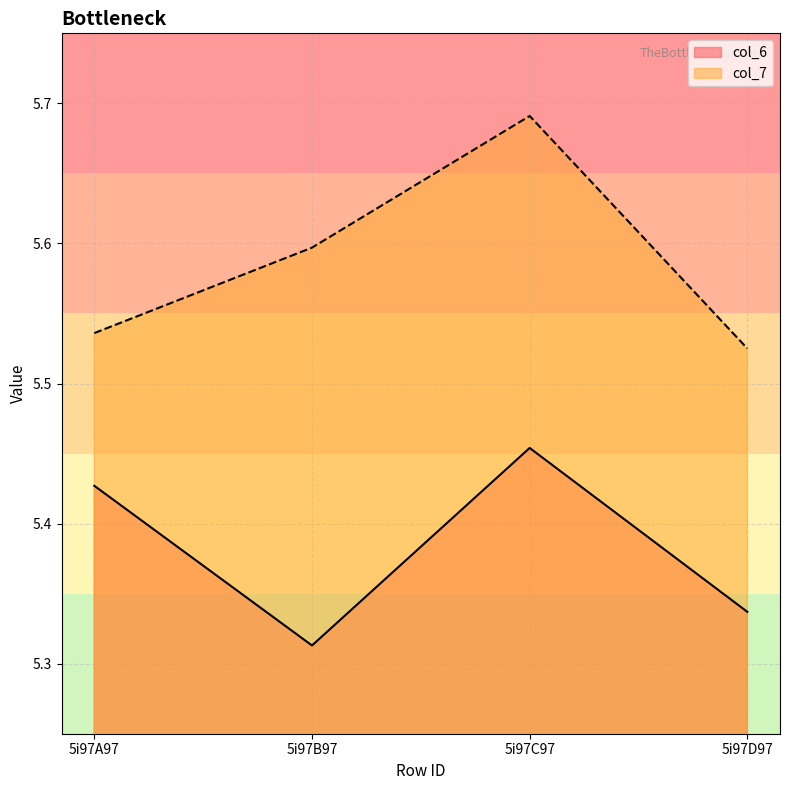

The value of col_6 at 5i97A97 is 1.4. True or false?

False